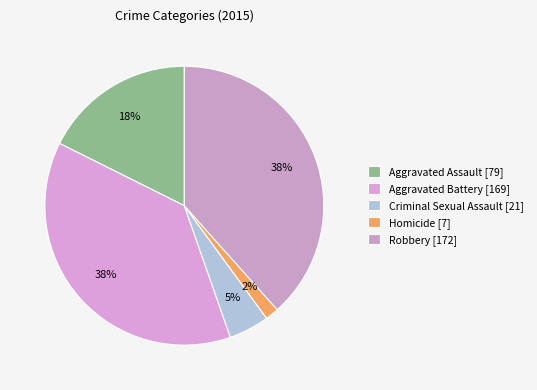

What is the ratio of the value at Aggravated Battery to the value at Robbery?

1.0